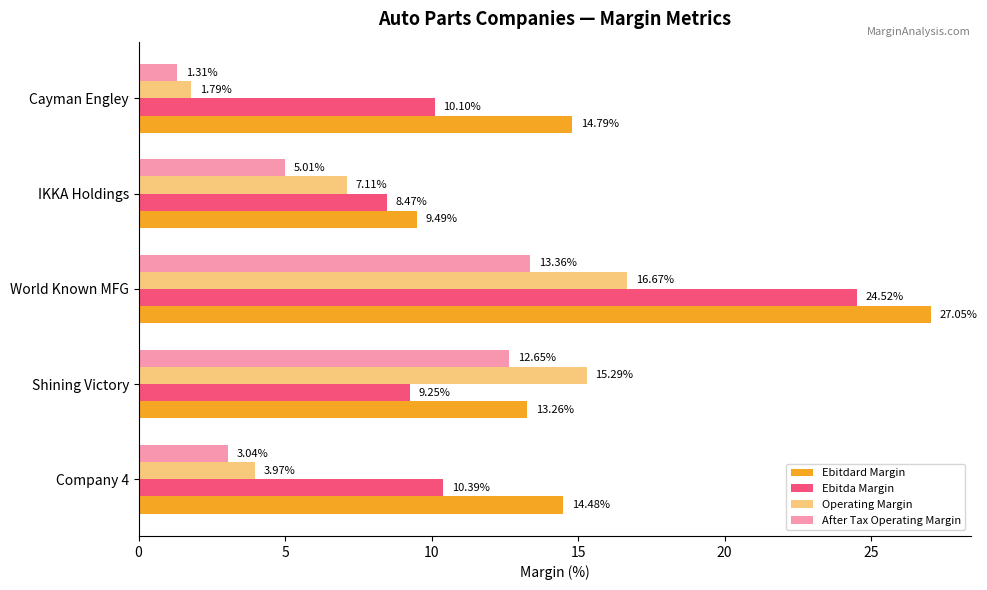

Reading left to right, what are all the values shown in this chart?

Ebitdard Margin: 14.5	13.3	27.1	9.5	14.8
Ebitda Margin: 10.4	9.3	24.5	8.5	10.1
Operating Margin: 4.0	15.3	16.7	7.1	1.8
After Tax Operating Margin: 3.0	12.6	13.4	5.0	1.3